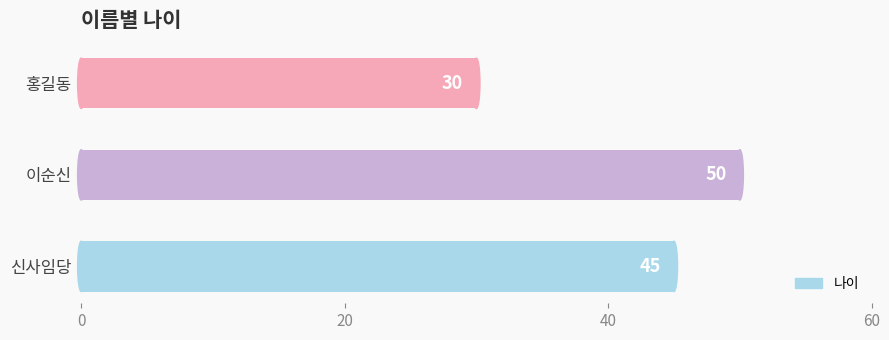

Reading bottom to top, list all the values displayed in this chart.

45	50	30